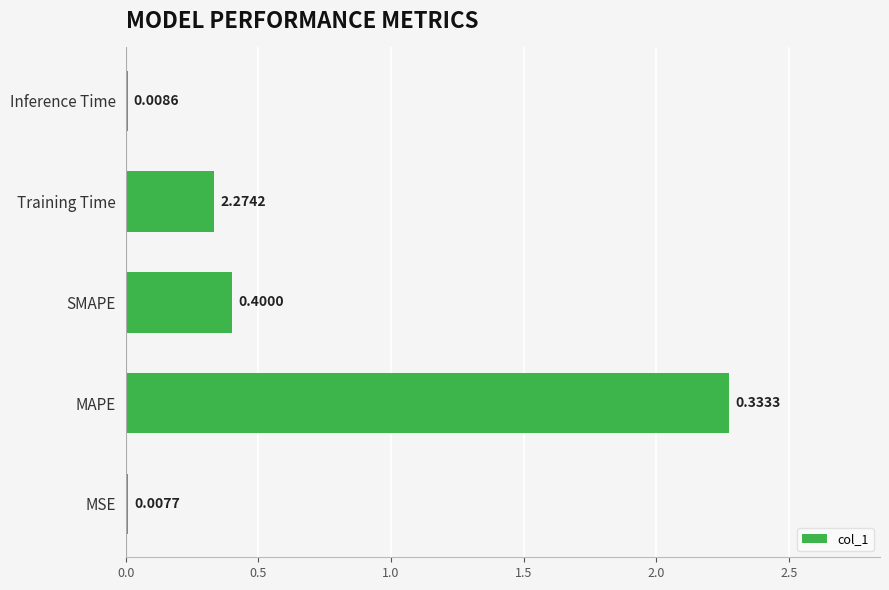

Which label corresponds to the largest value in the chart?

MAPE